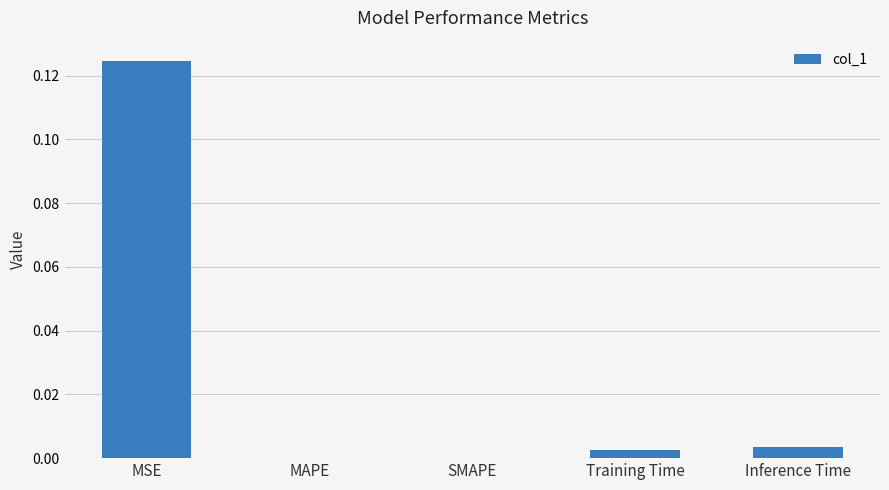

At which category does the chart reach its peak across all series?

MSE